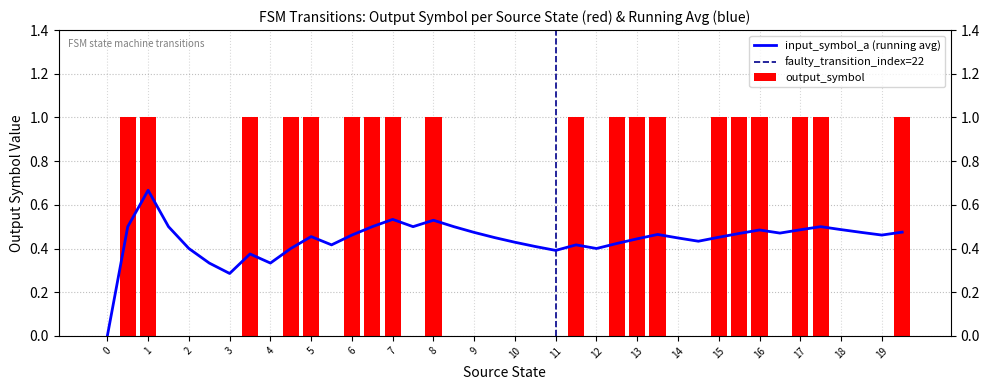

Between 16 and 7, which is larger?

16